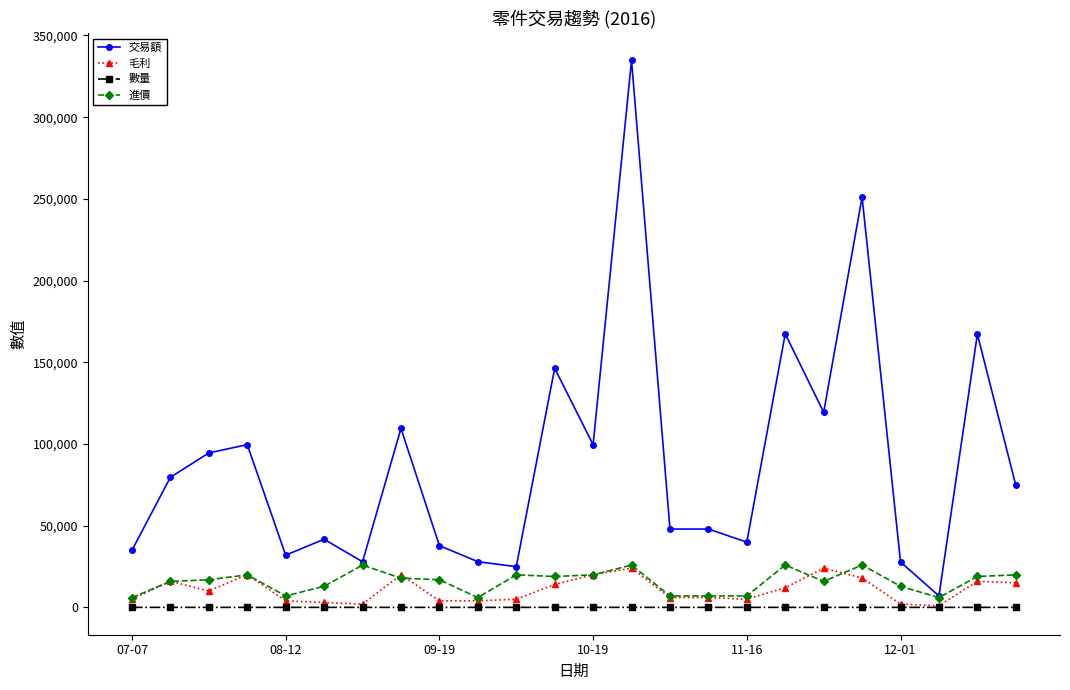

True or false: 毛利 has more than 1 interior local peaks.

True